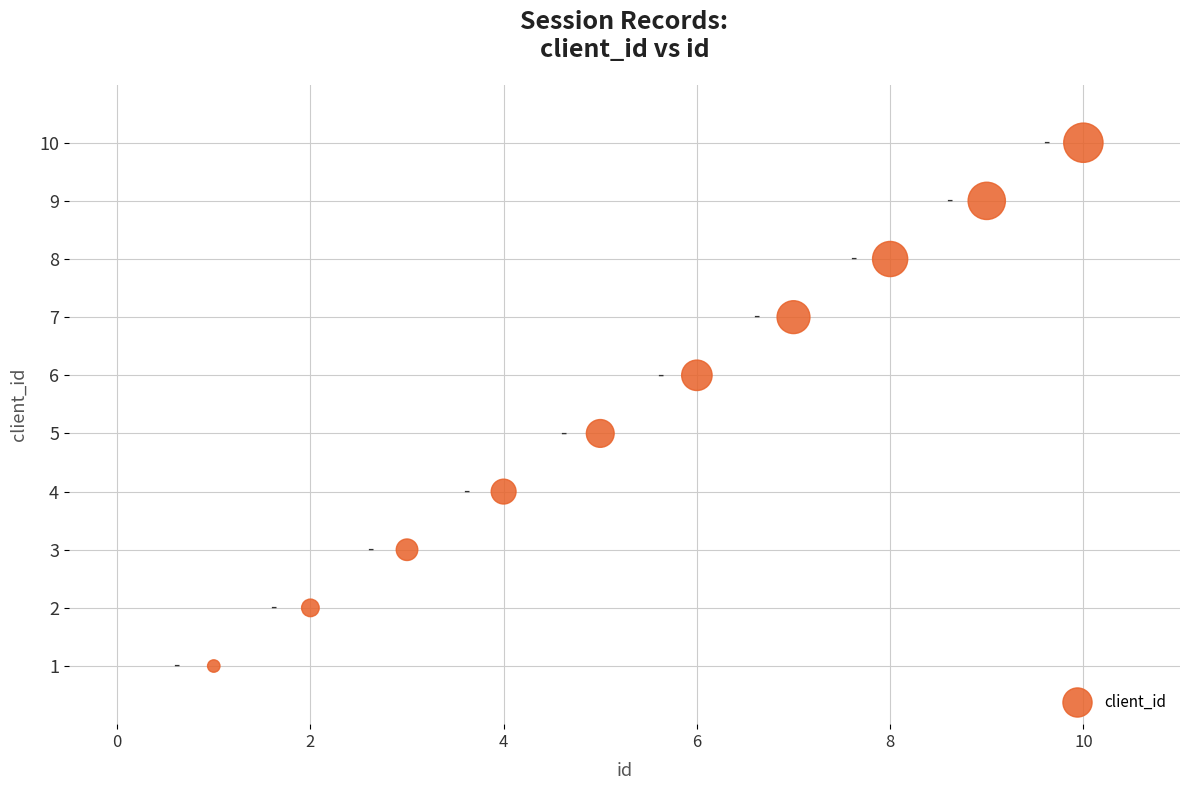

What is the range of Y values (max minus min)?

9